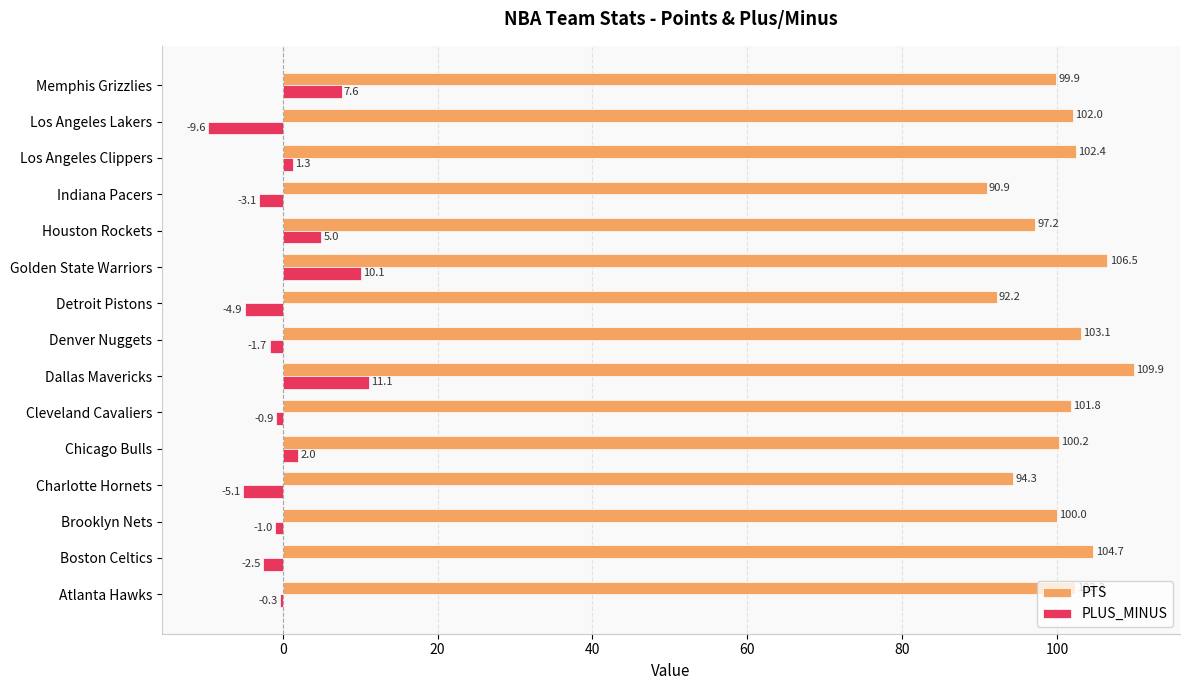

The value of PTS at Chicago Bulls is 100.2. True or false?

True